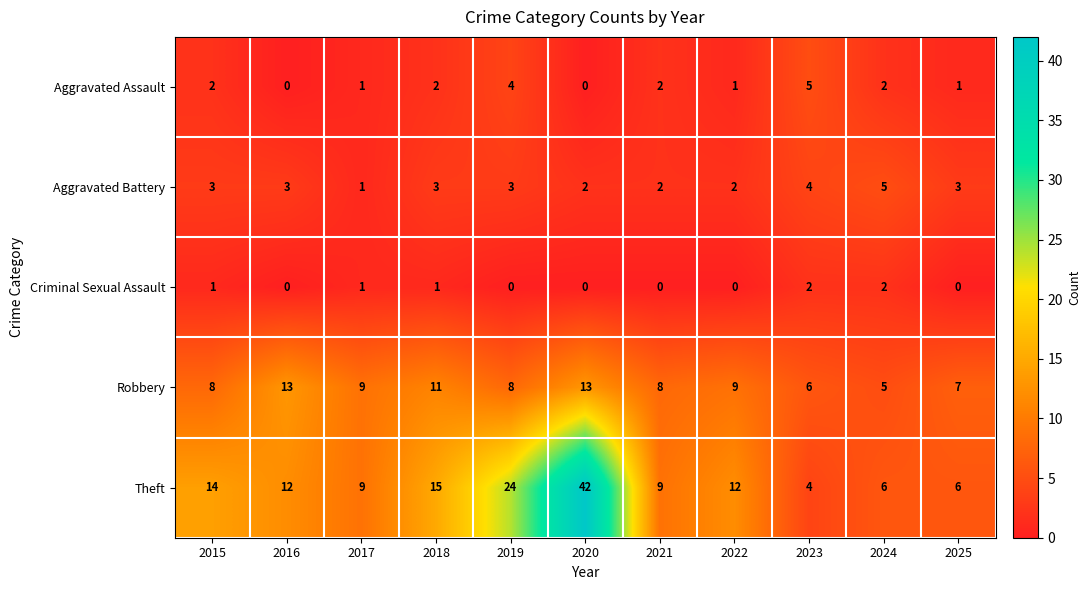

What is the total value across all series at 2016?

28